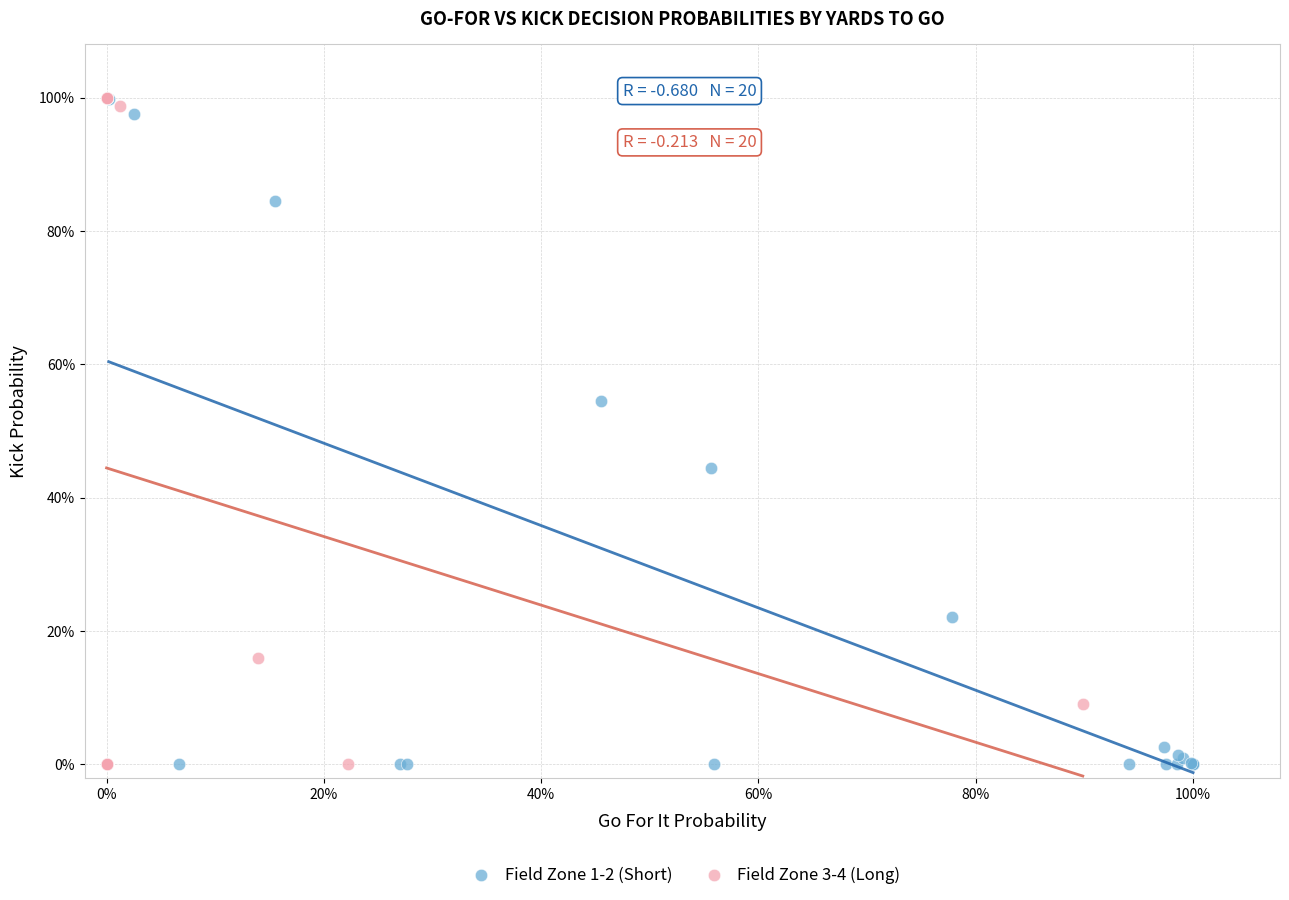

What are all the series names shown in the legend?

Field Zone 1-2 (Short), Field Zone 3-4 (Long)